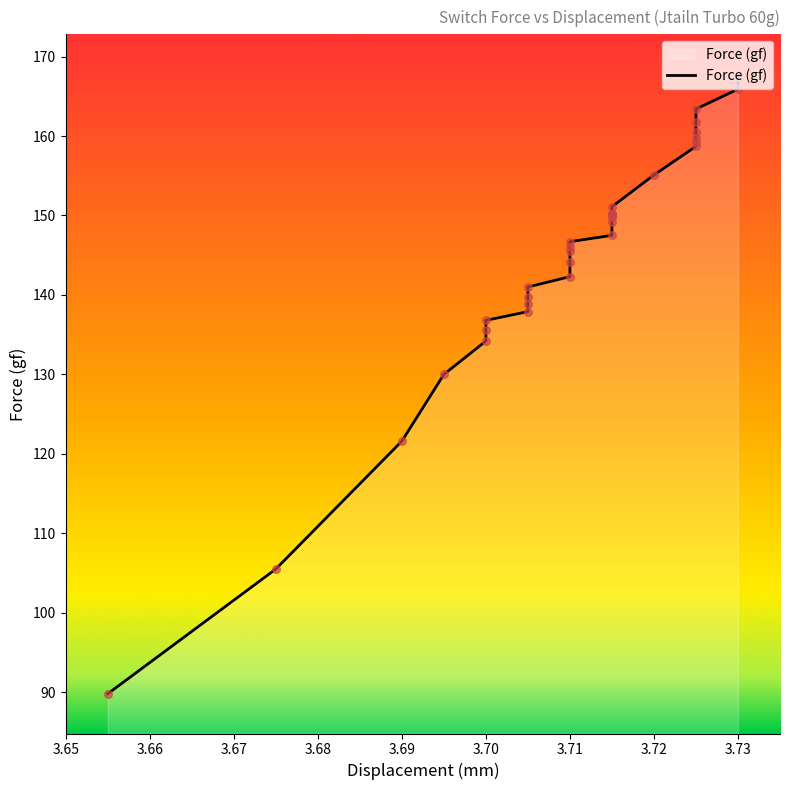

What is the change in value from 3.74 to 21?

-12.7